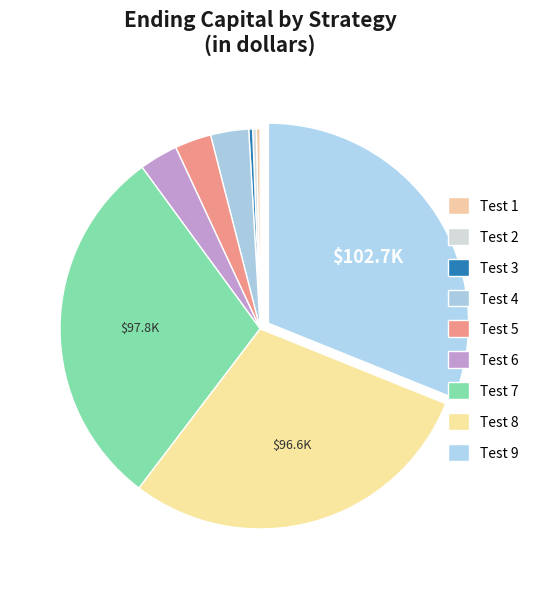

To the nearest percent, what is the difference between the Test 7 and Test 4 slice percentages?

27%